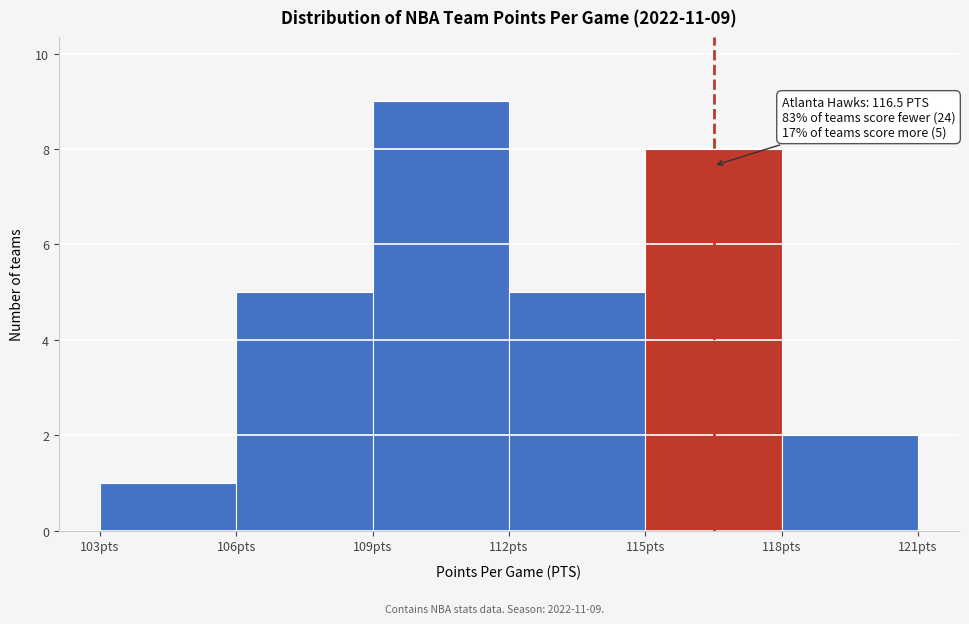

Over which range of the x-axis is the bar tallest?

109 to 112